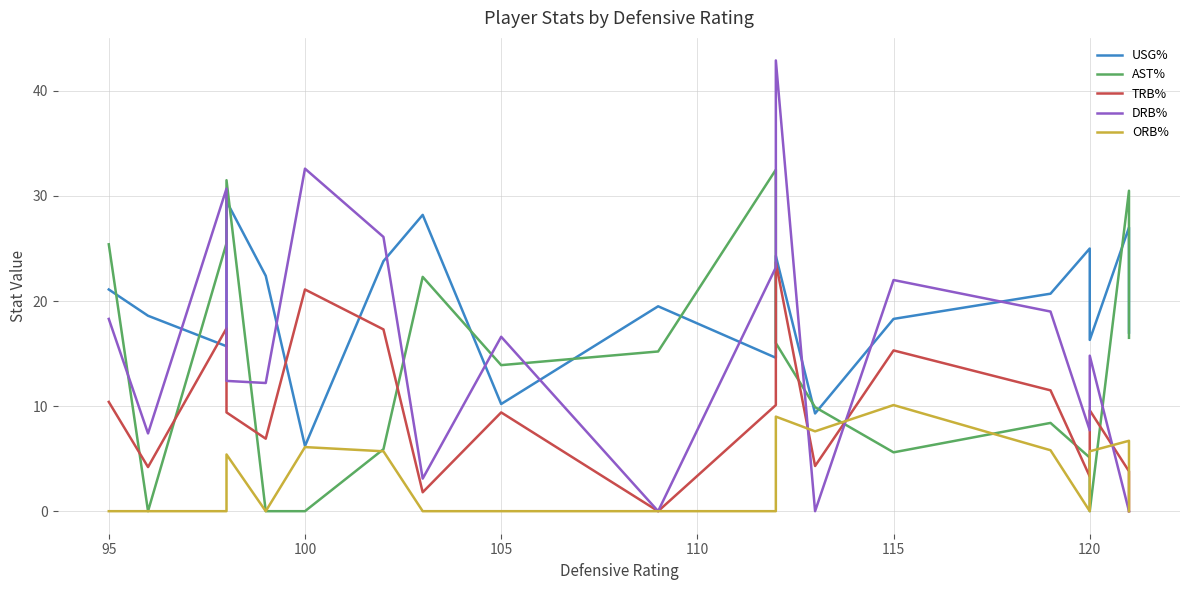

Is this an area chart (filled region under the line)?

No